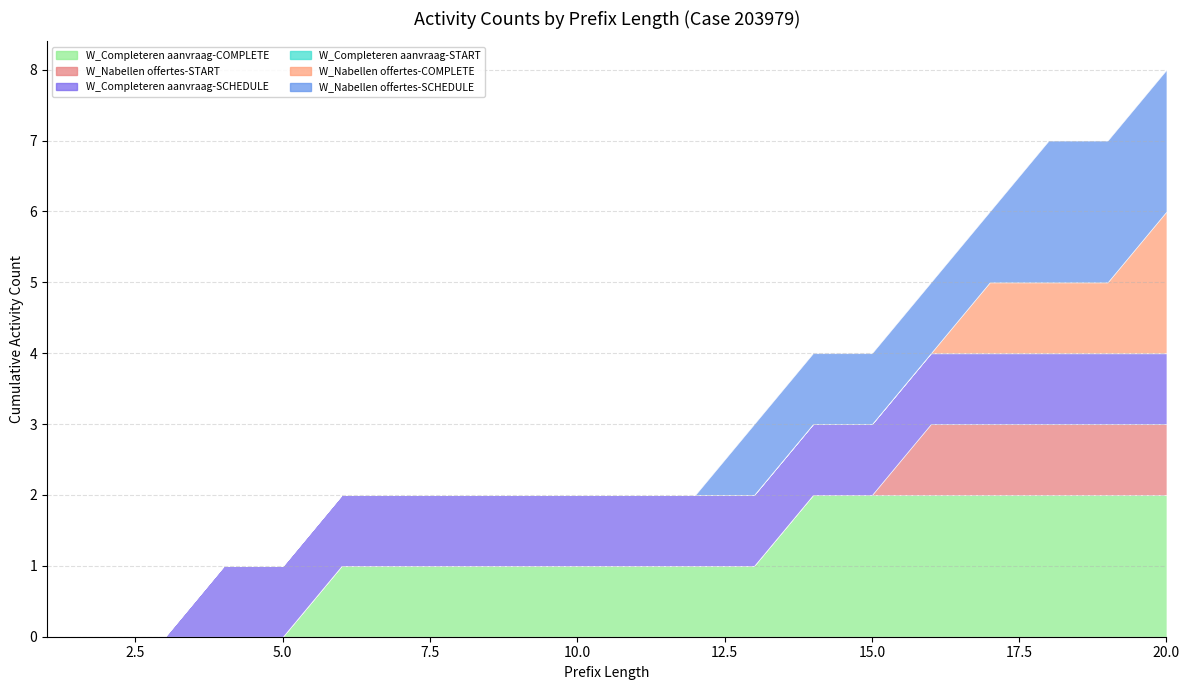

The W_Completeren aanvraag-COMPLETE series shows 2 at 10. True or false?

False